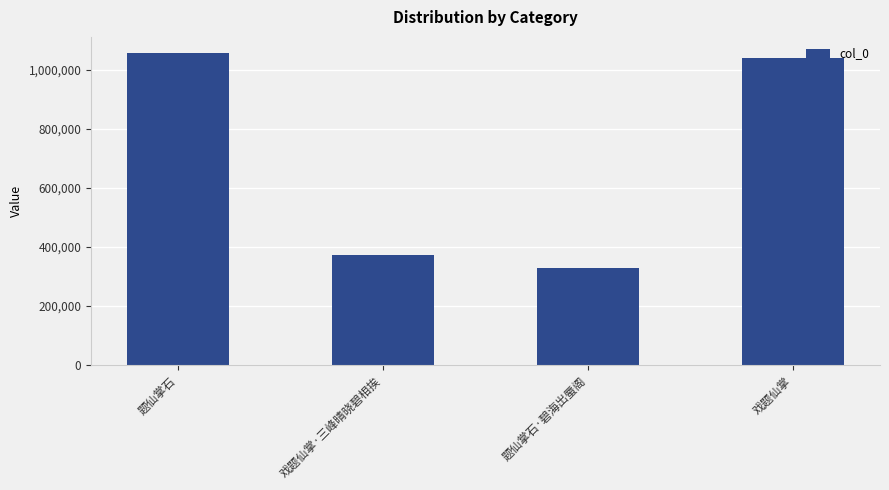

Does the chart contain any negative values?

No